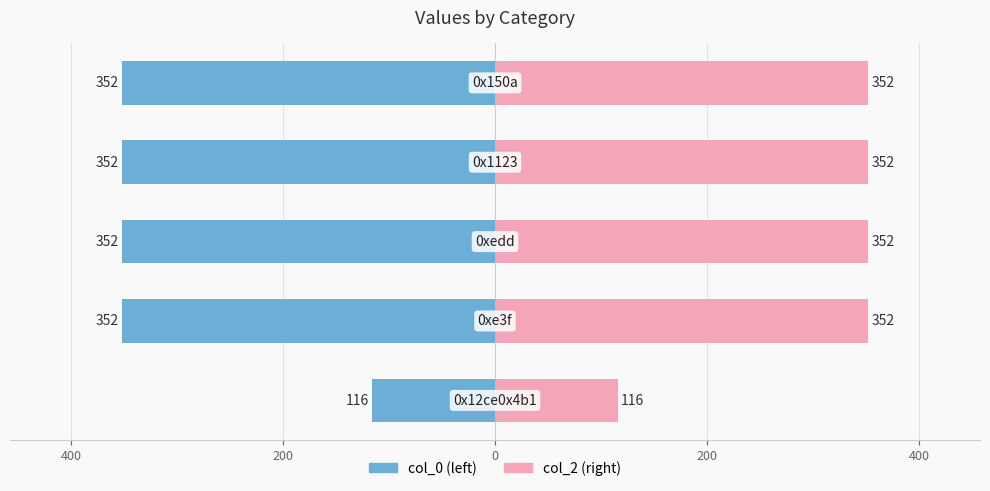

What are all the series names shown in the legend?

col_0 (left), col_2 (right)